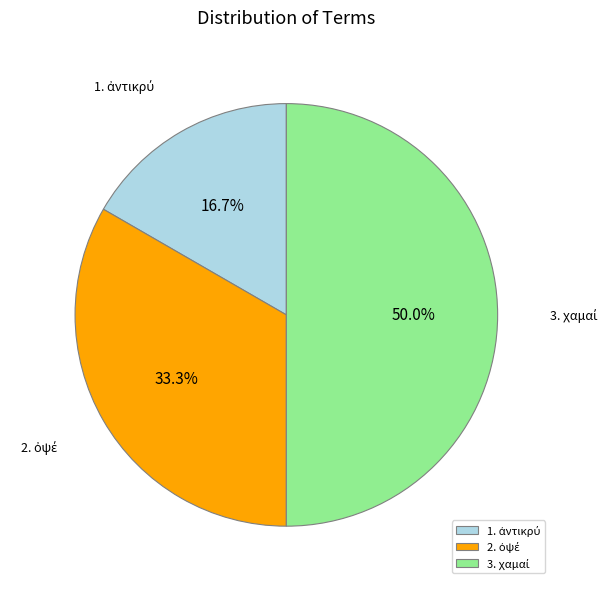

Count the number of slices in the pie.

3